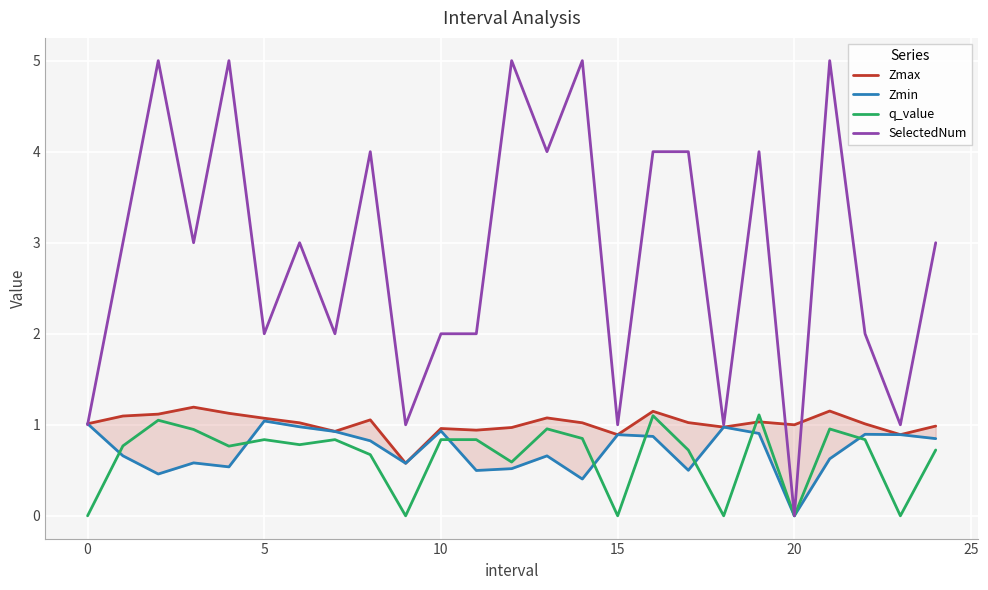

True or false: SelectedNum has a value of 4.0 at 17.

True